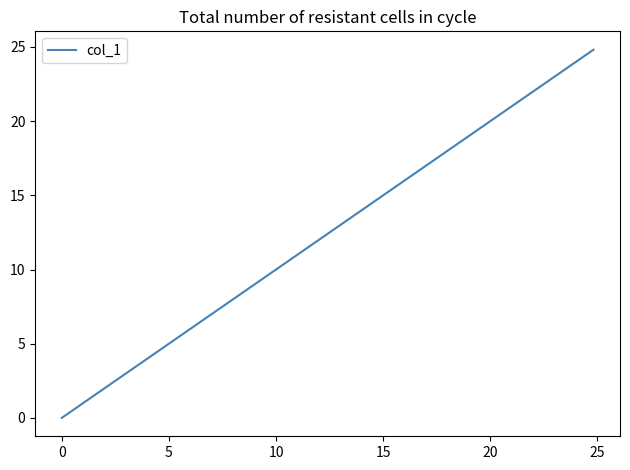

What is the difference between the maximum and minimum values?

24.8